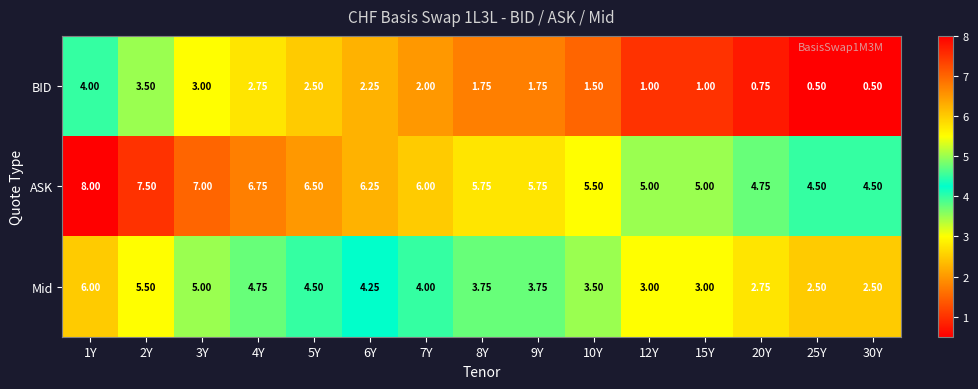

Is the value of BID at 30Y greater than the value of ASK at 9Y?

No